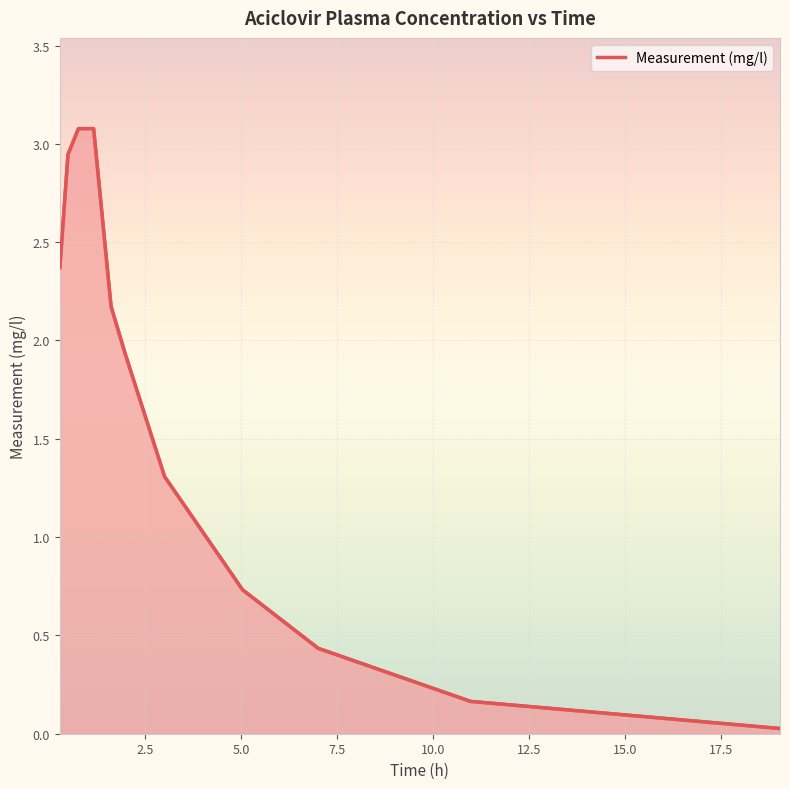

What is the maximum value shown in the chart?

3.1